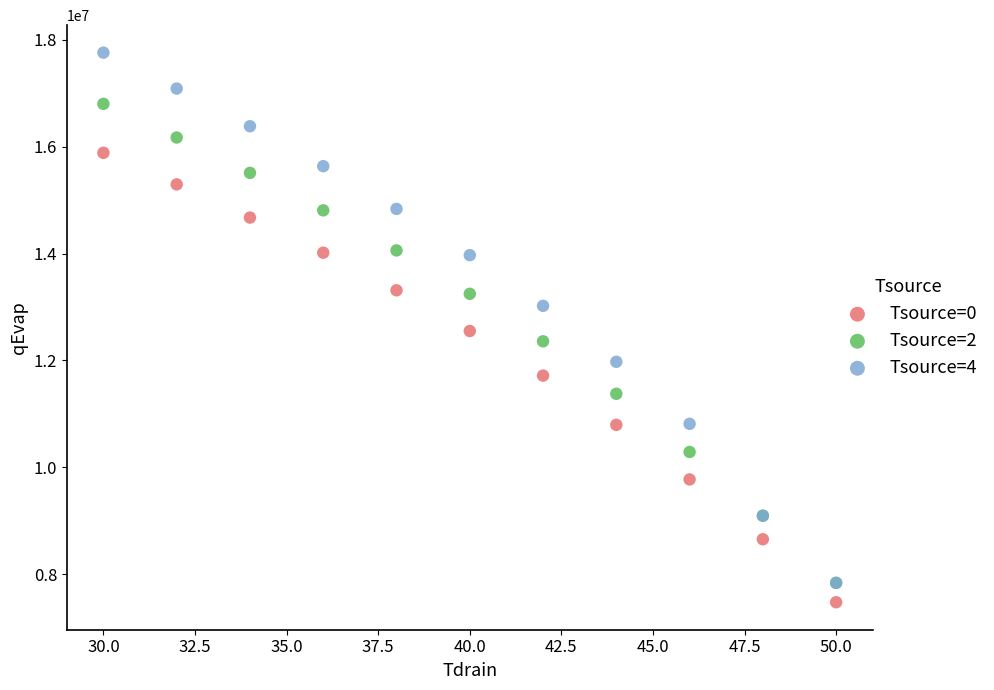

What are all the series names shown in the legend?

Tsource=0, Tsource=2, Tsource=4